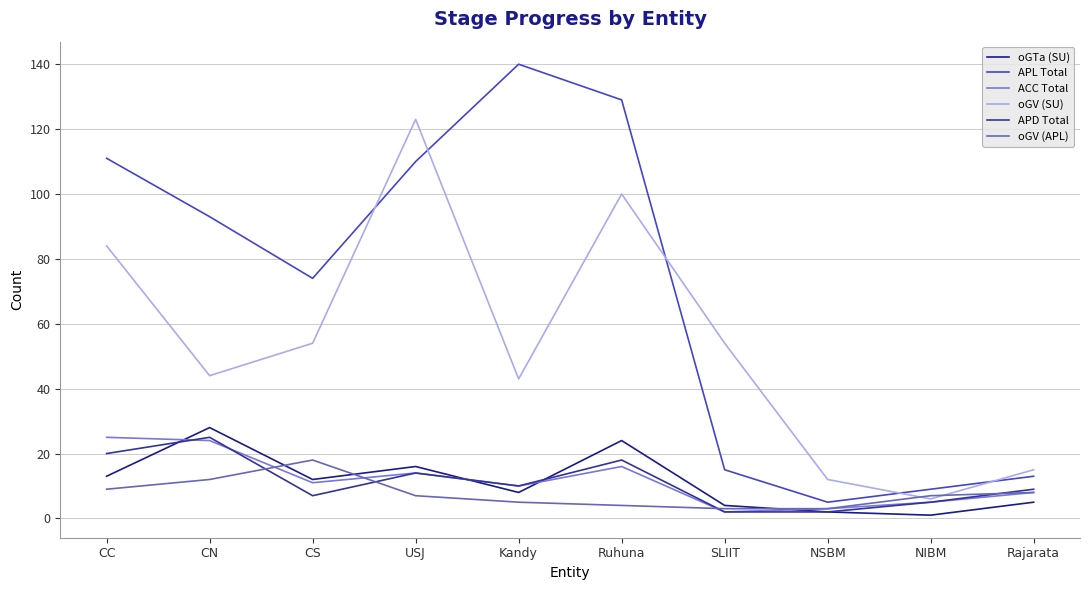

How many data points in oGTa (SU) are above 12?

4